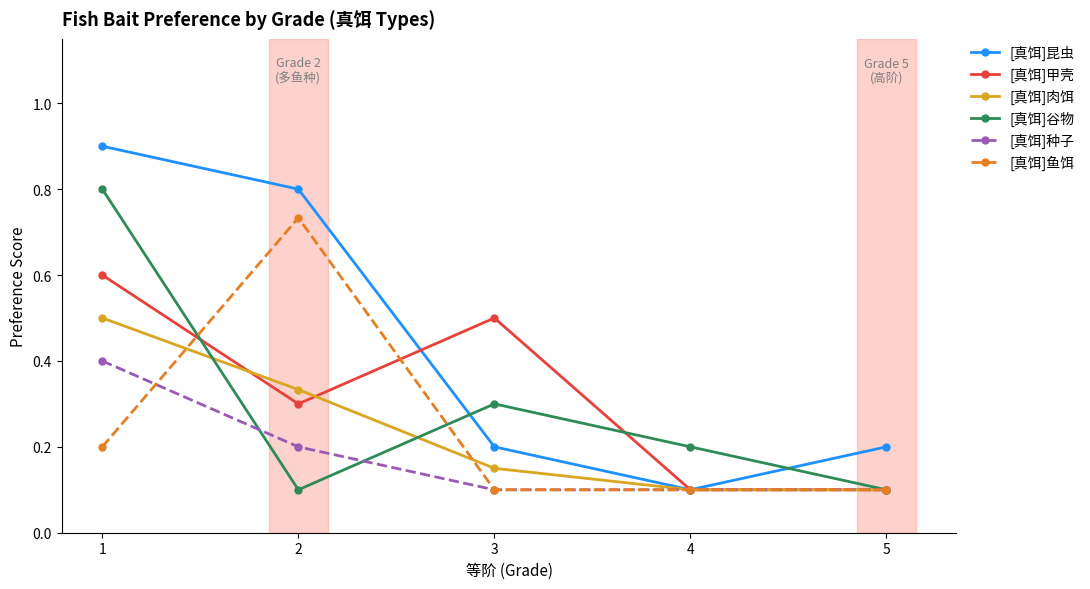

At how many categories does at least one series exceed 0?

5